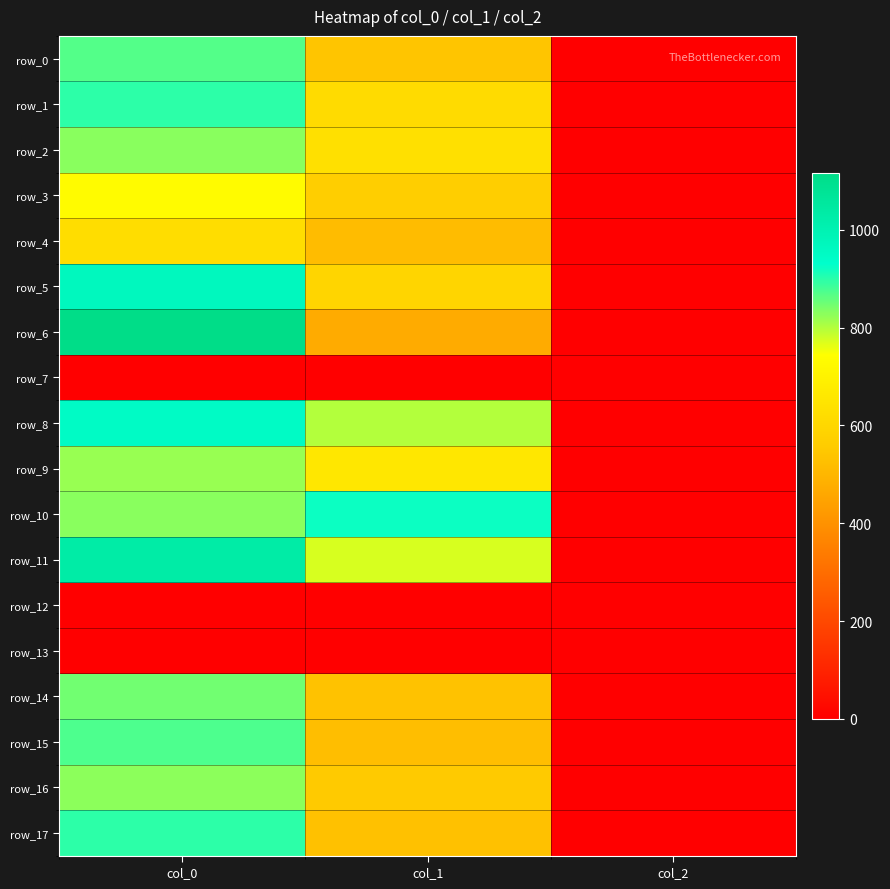

Is the value of row_12 at col_2 greater than the value of row_2 at col_2?

No